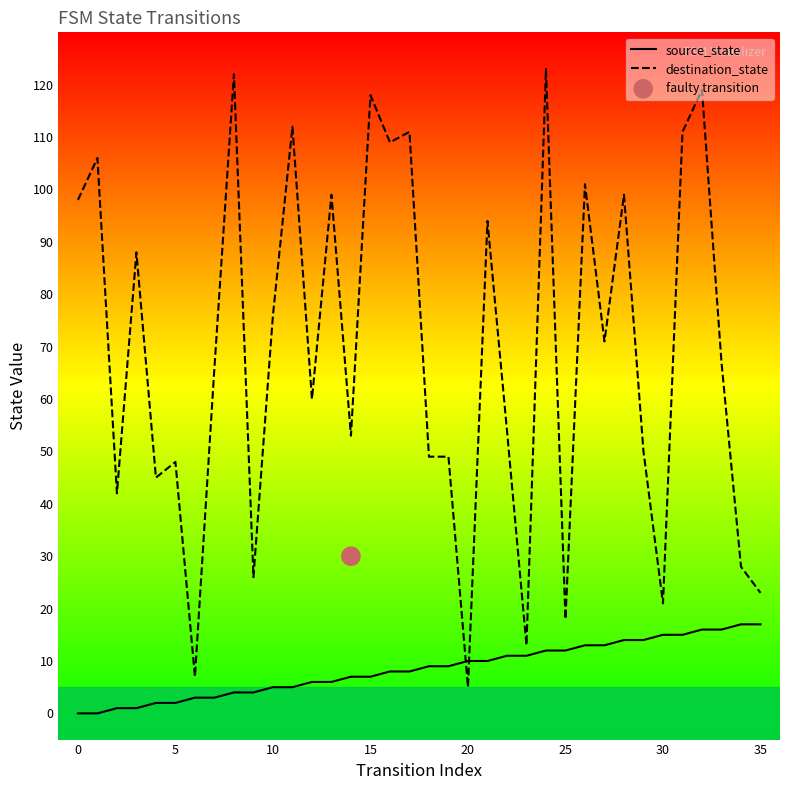

Is the value of source_state at 32 greater than the value of destination_state at 32?

No